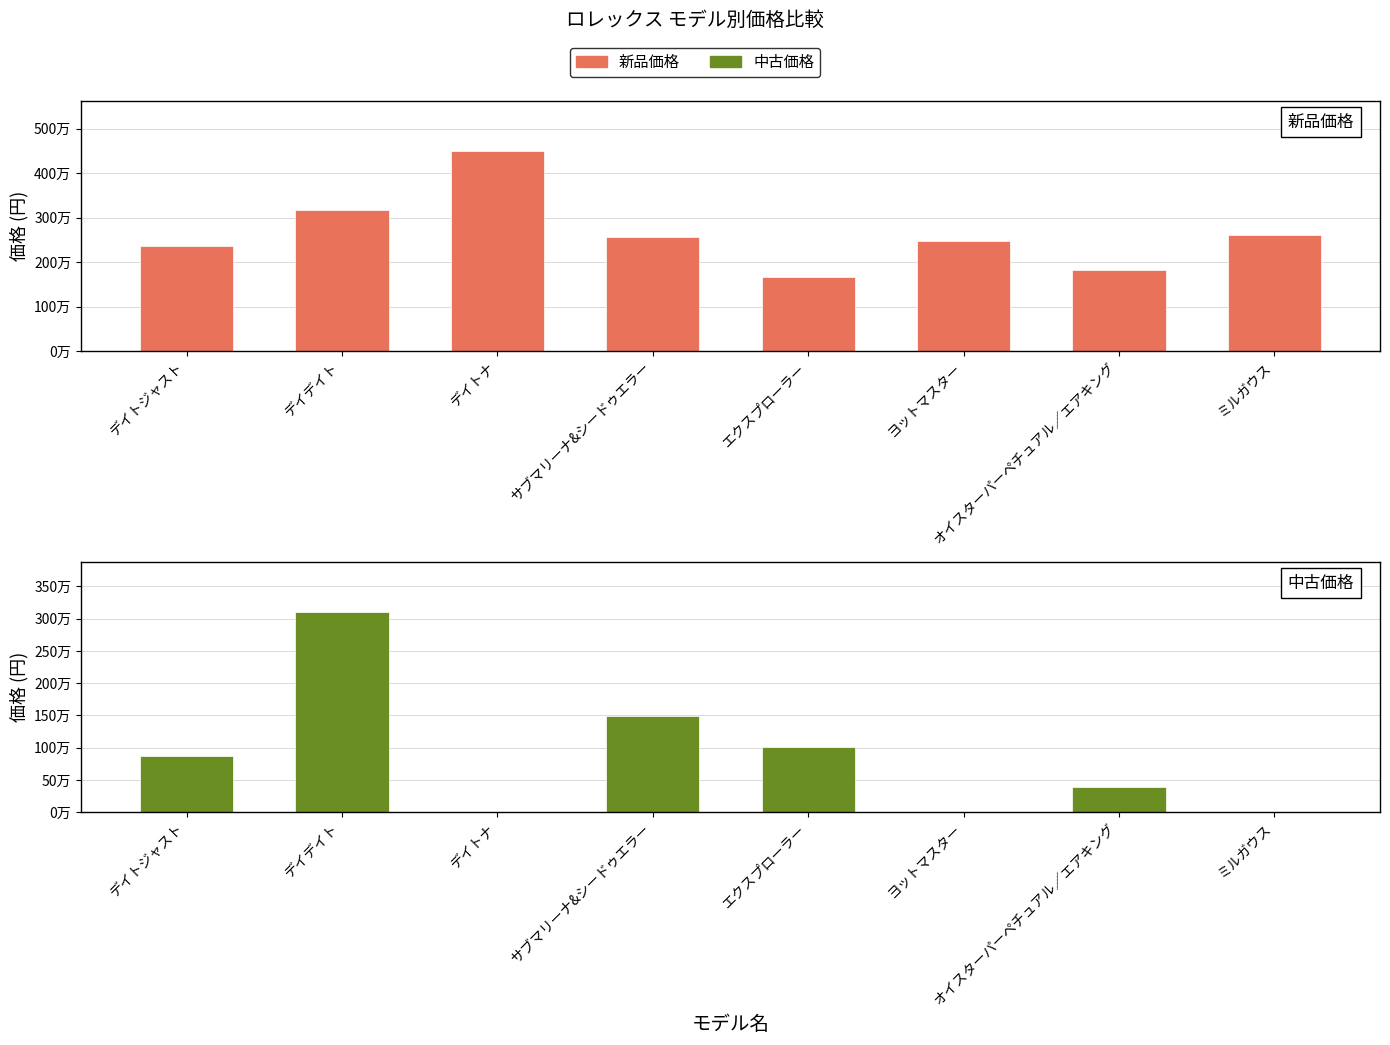

Which has a higher value, ミルガウス or ヨットマスター?

ミルガウス